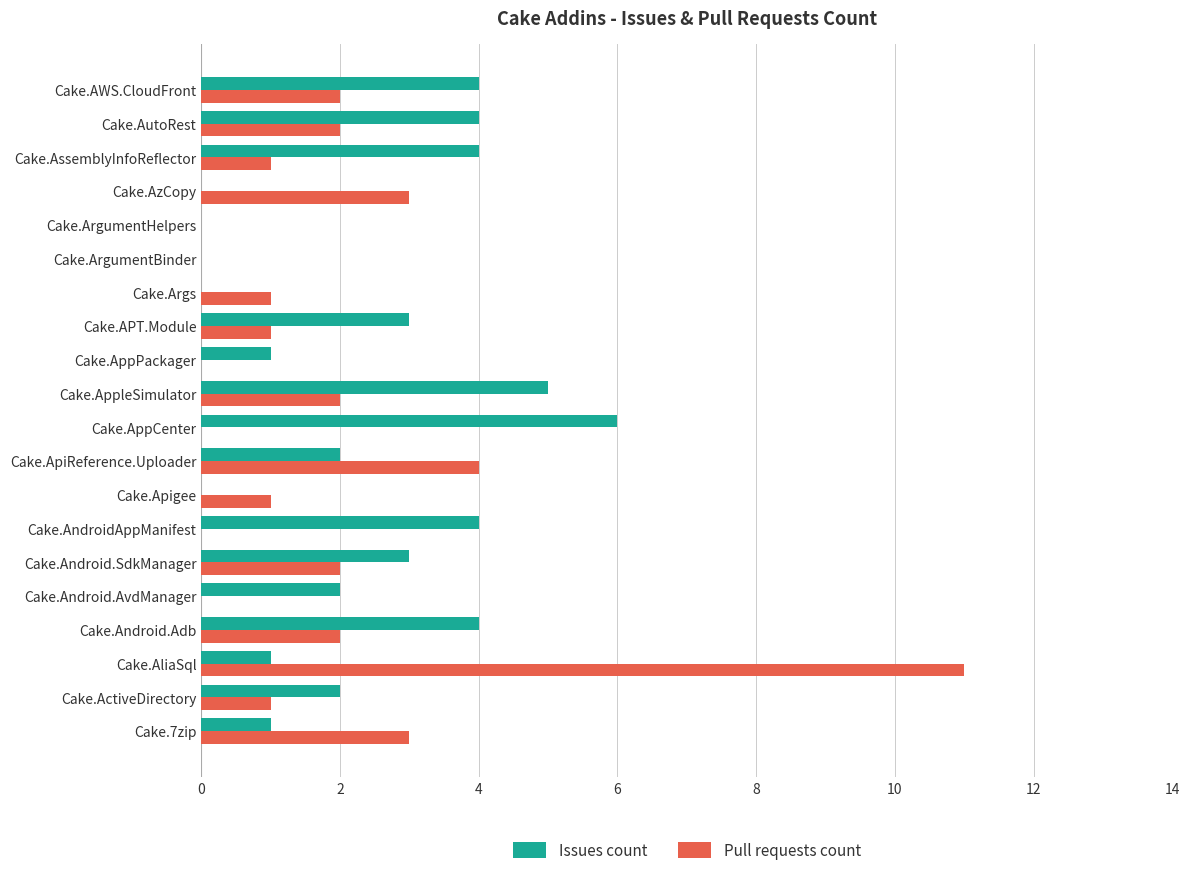

True or false: Pull requests count has a value of -6 at Cake.ArgumentHelpers.

False